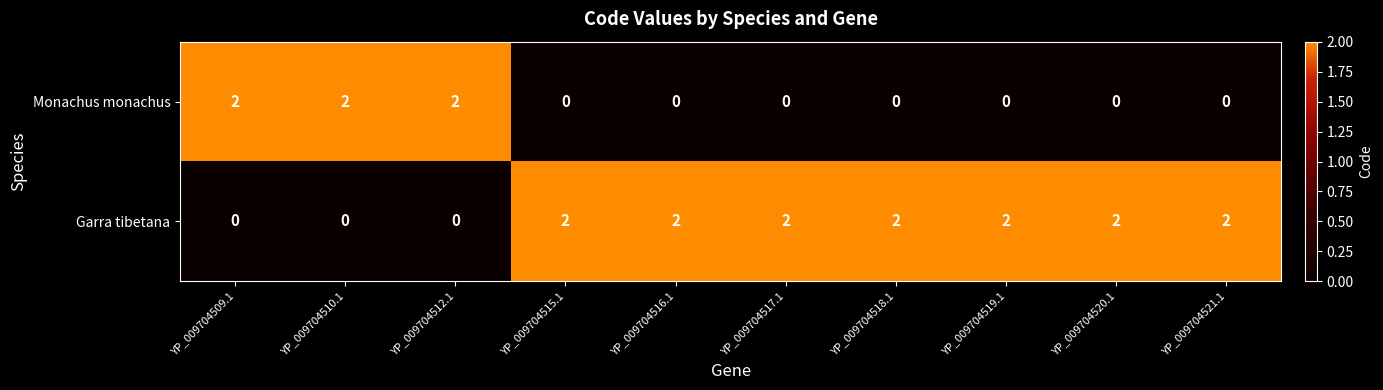

Rank the series at YP_009704520.1 from highest to lowest value.

Garra tibetana, Monachus monachus